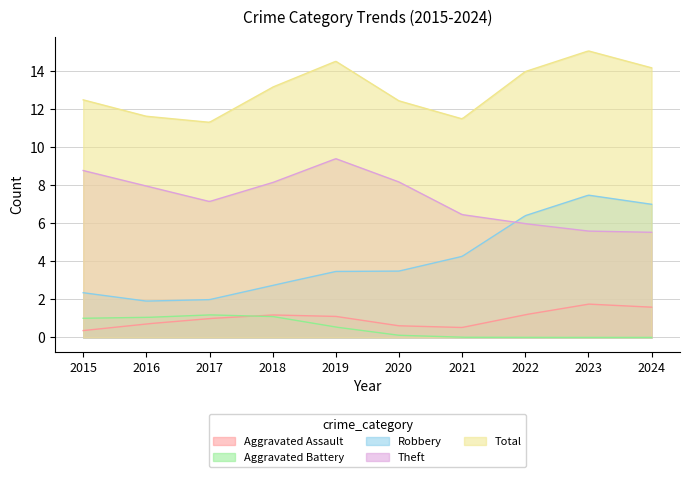

What is the sum of all Robbery values?

1211.8